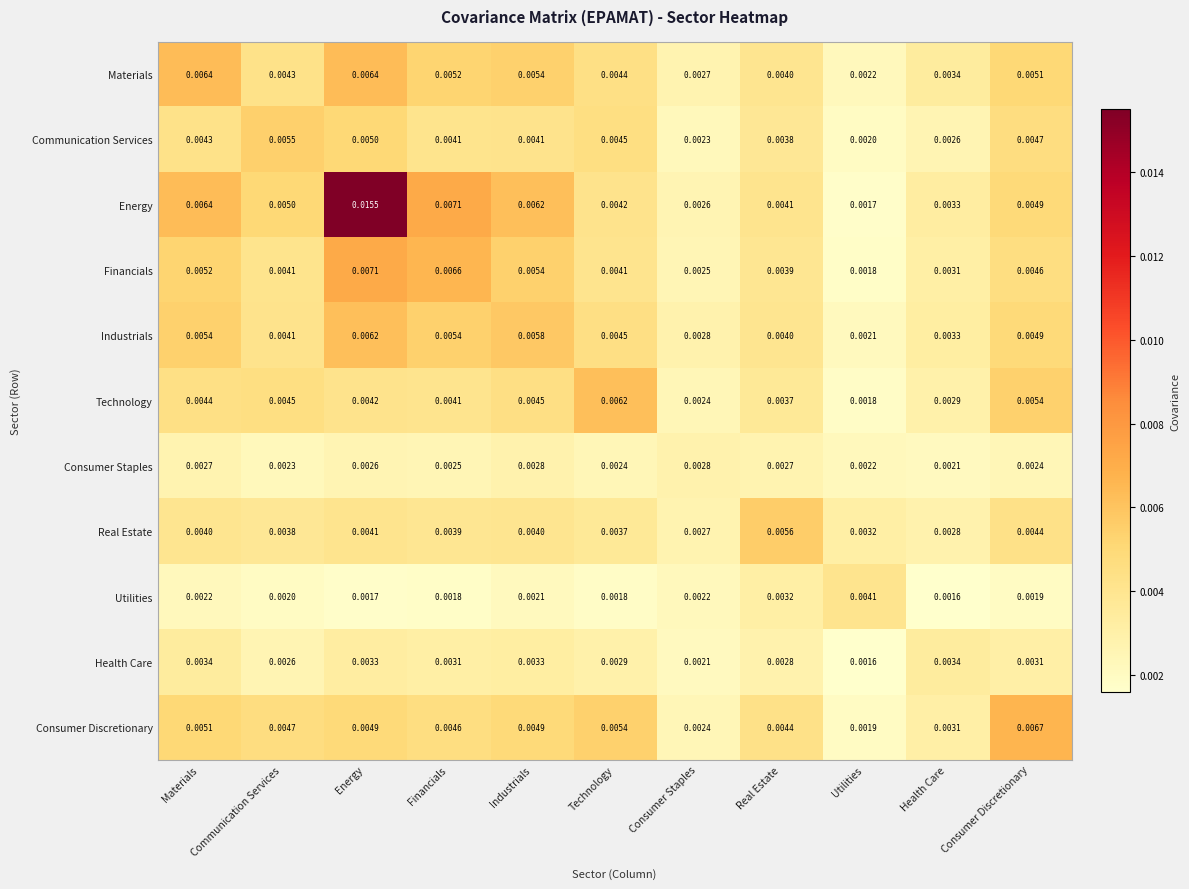

How many series are shown in this chart?

11